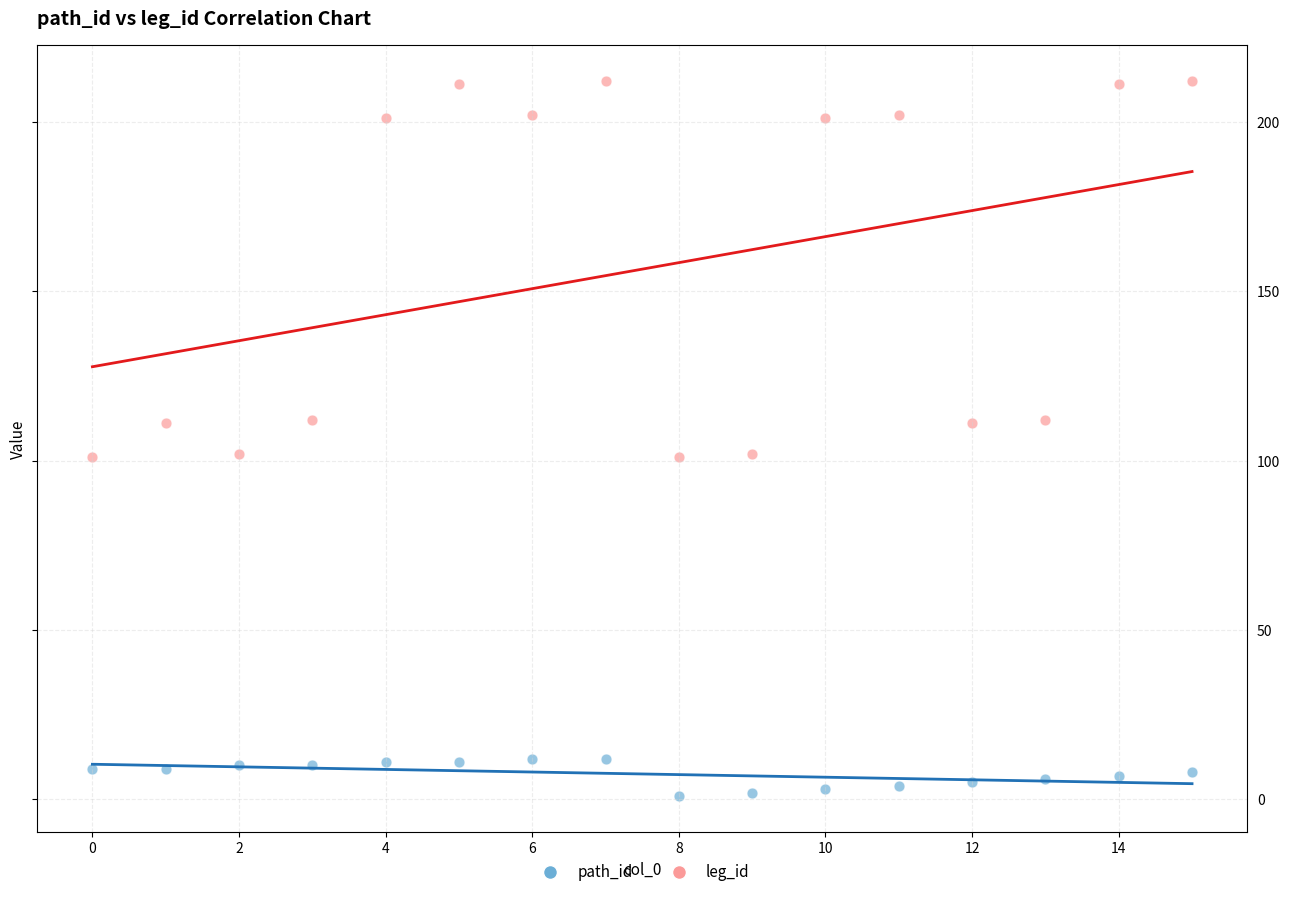

What are all the series names shown in the legend?

path_id, leg_id